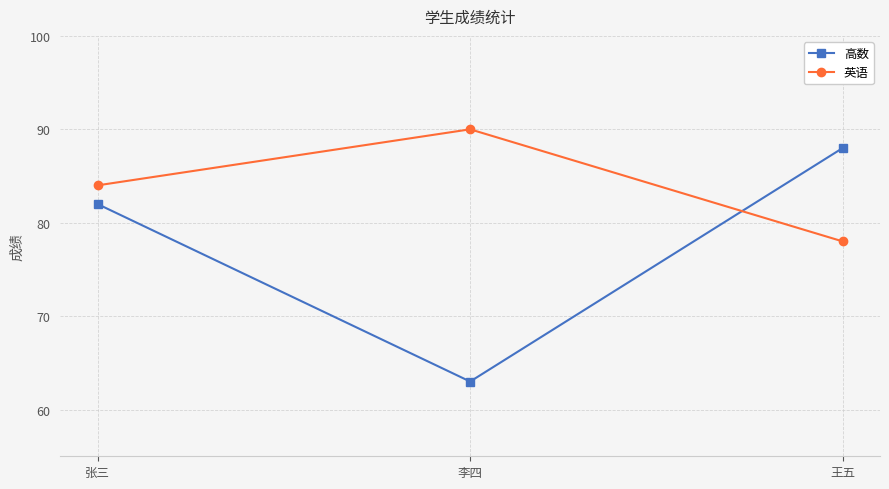

What is the sum of all 英语 values?

252